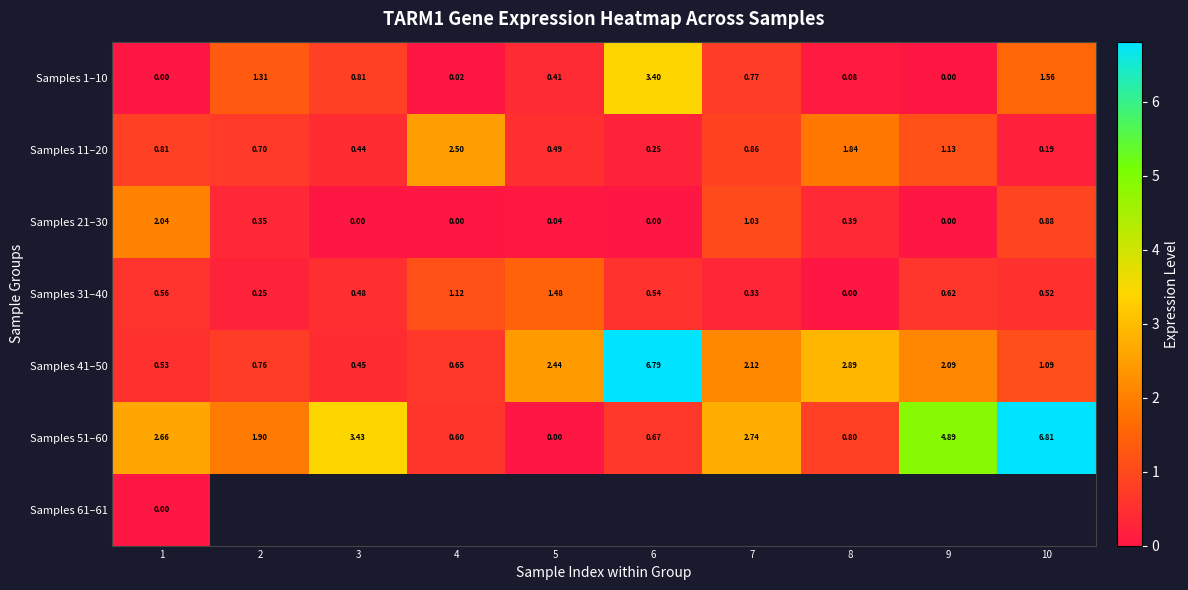

What is the greatest value displayed?

6.8